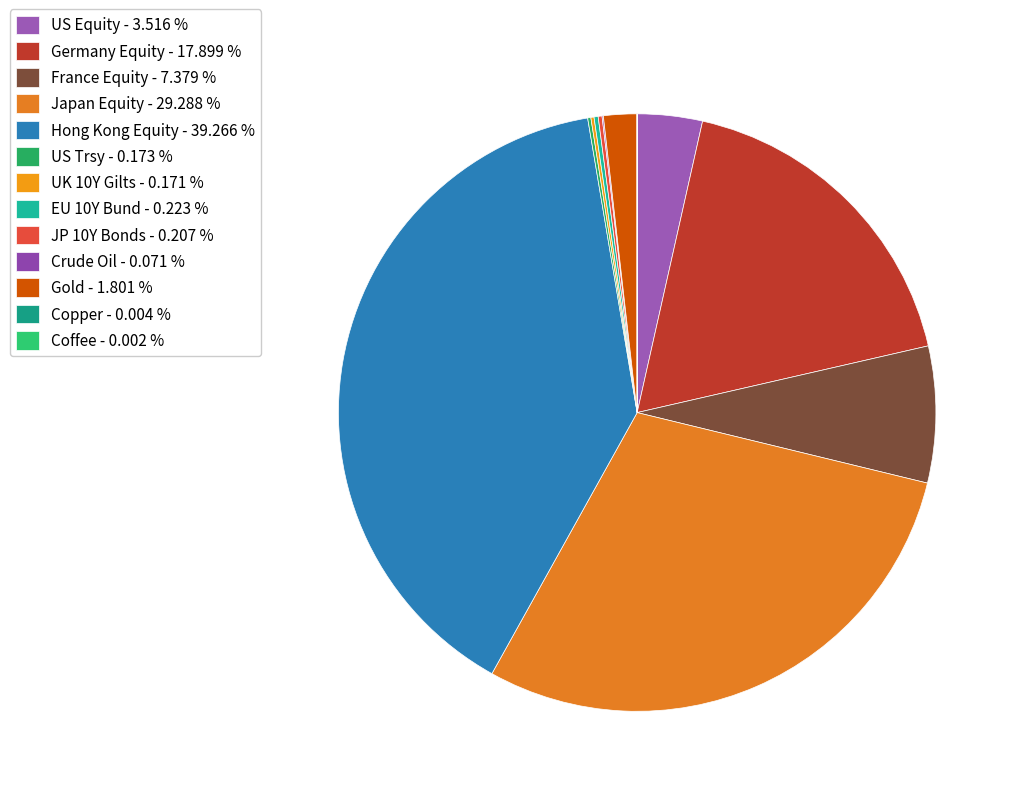

How many slices are in this pie chart?

13